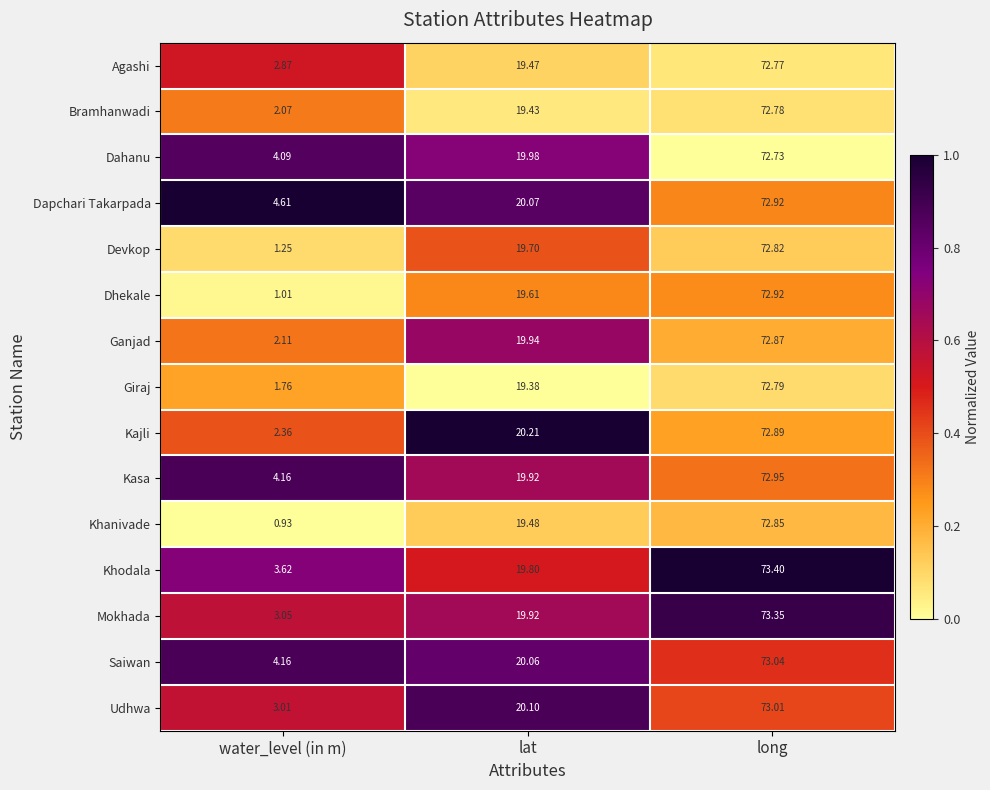

Rank the categories by Khanivade value from lowest to highest.

water_level (in m), lat, long